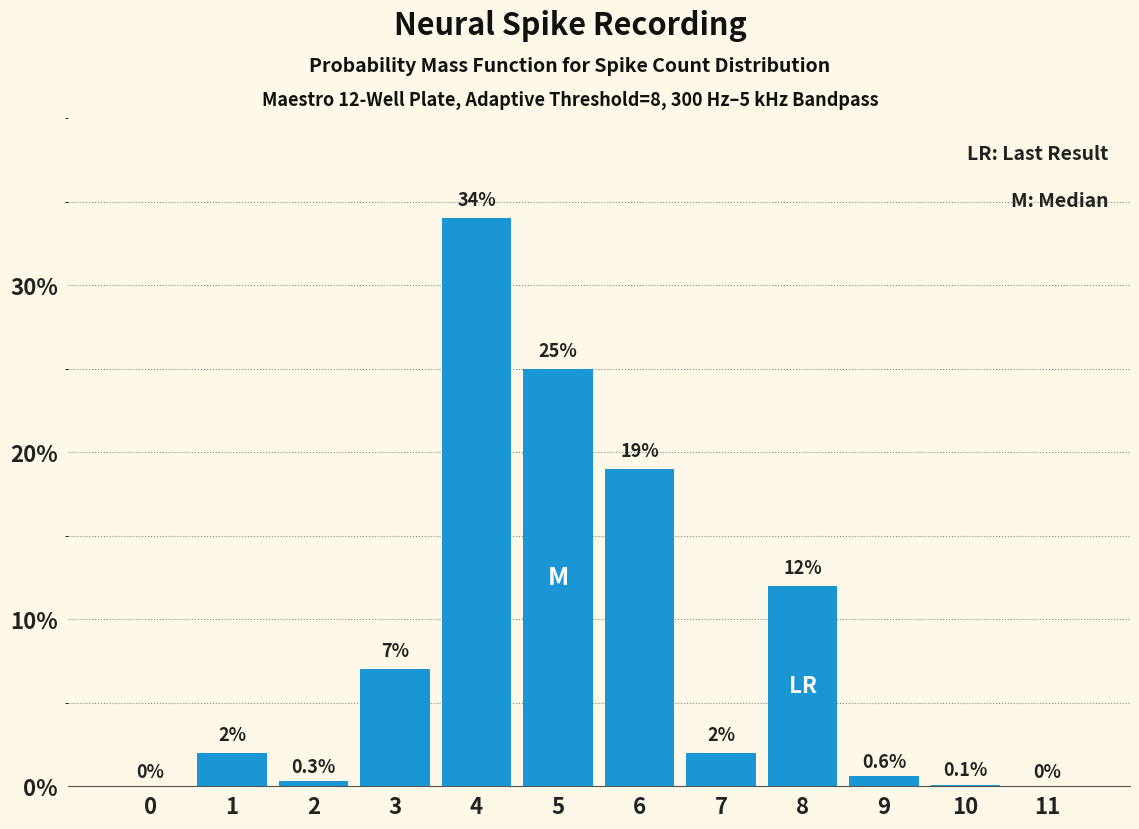

Reading right to left, list all the values displayed in this chart.

11=0.0	10=0.1	9=0.6	8=12.0	7=2.0	6=19.0	5=25.0	4=34.0	3=7.0	2=0.3	1=2.0	0=0.0